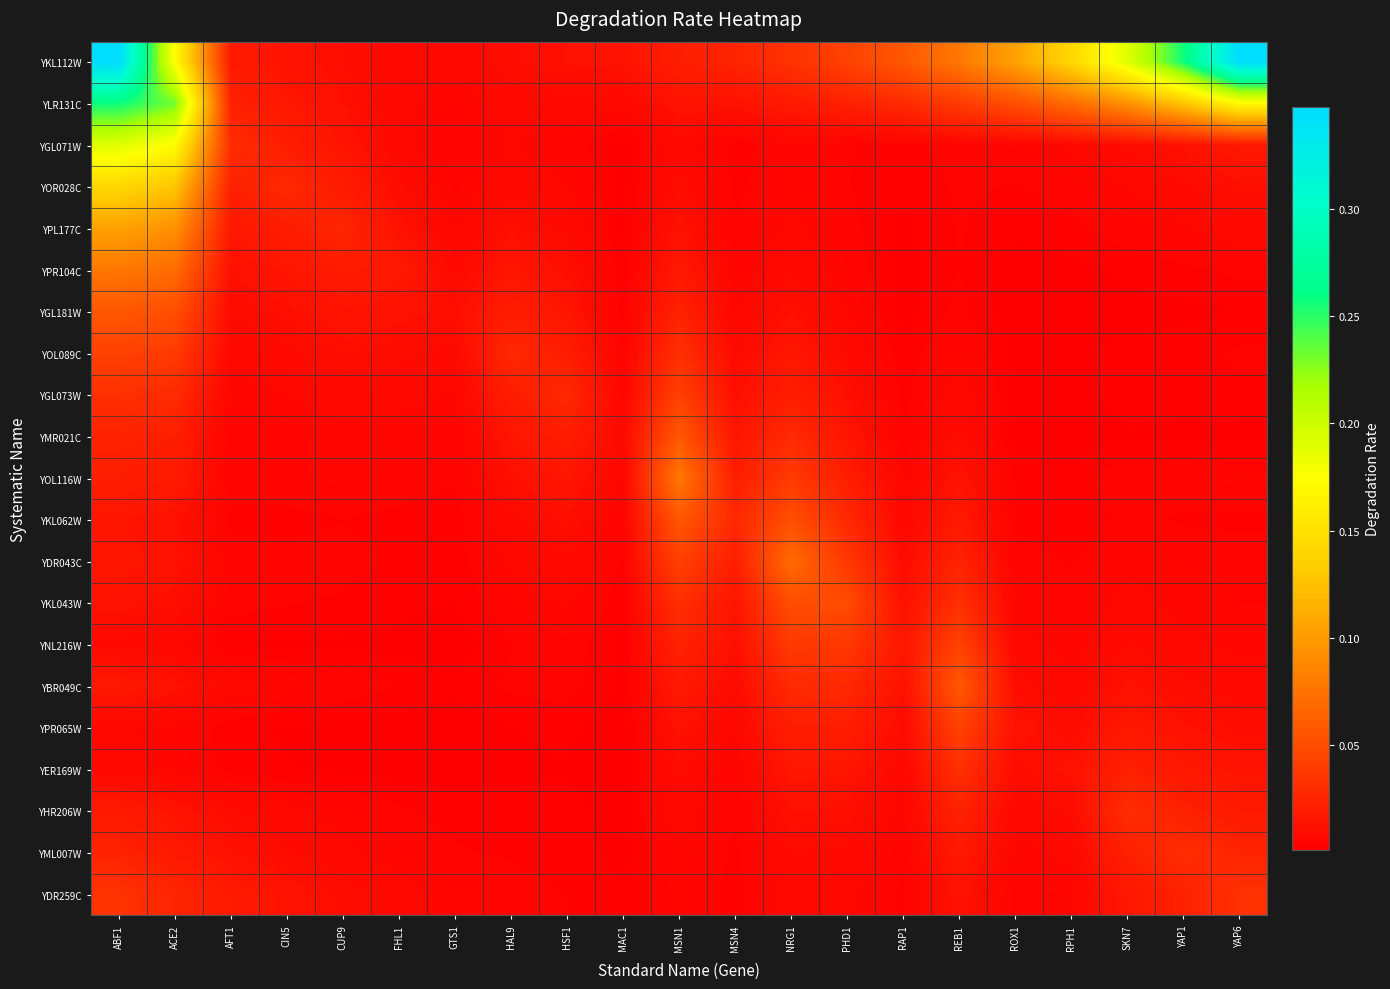

Reading left to right, list all the values displayed in this chart.

YKL112W: ABF1=0.3	ACE2=0.2	AFT1=0.0	CIN5=0.0	CUP9=0.0	FHL1=0.0	GTS1=0.0	HAL9=0.0	HSF1=0.0	MAC1=0.0	MSN1=0.0	MSN4=0.0	NRG1=0.0	PHD1=0.0	RAP1=0.1	REB1=0.1	ROX1=0.1	RPH1=0.1	SKN7=0.2	YAP1=0.3	YAP6=0.3
YLR131C: ABF1=0.3	ACE2=0.2	AFT1=0.0	CIN5=0.0	CUP9=0.0	FHL1=0.0	GTS1=0.0	HAL9=0.0	HSF1=0.0	MAC1=0.0	MSN1=0.0	MSN4=0.0	NRG1=0.0	PHD1=0.0	RAP1=0.0	REB1=0.0	ROX1=0.1	RPH1=0.1	SKN7=0.1	YAP1=0.1	YAP6=0.2
YGL071W: ABF1=0.2	ACE2=0.2	AFT1=0.0	CIN5=0.0	CUP9=0.0	FHL1=0.0	GTS1=0.0	HAL9=0.0	HSF1=0.0	MAC1=0.0	MSN1=0.0	MSN4=0.0	NRG1=0.0	PHD1=0.0	RAP1=0.0	REB1=0.0	ROX1=0.0	RPH1=0.0	SKN7=0.0	YAP1=0.0	YAP6=0.0
YOR028C: ABF1=0.1	ACE2=0.1	AFT1=0.0	CIN5=0.0	CUP9=0.0	FHL1=0.0	GTS1=0.0	HAL9=0.0	HSF1=0.0	MAC1=0.0	MSN1=0.0	MSN4=0.0	NRG1=0.0	PHD1=0.0	RAP1=0.0	REB1=0.0	ROX1=0.0	RPH1=0.0	SKN7=0.0	YAP1=0.0	YAP6=0.0
YPL177C: ABF1=0.1	ACE2=0.1	AFT1=0.0	CIN5=0.0	CUP9=0.0	FHL1=0.0	GTS1=0.0	HAL9=0.0	HSF1=0.0	MAC1=0.0	MSN1=0.0	MSN4=0.0	NRG1=0.0	PHD1=0.0	RAP1=0.0	REB1=0.0	ROX1=0.0	RPH1=0.0	SKN7=0.0	YAP1=0.0	YAP6=0.0
YPR104C: ABF1=0.1	ACE2=0.1	AFT1=0.0	CIN5=0.0	CUP9=0.0	FHL1=0.0	GTS1=0.0	HAL9=0.0	HSF1=0.0	MAC1=0.0	MSN1=0.0	MSN4=0.0	NRG1=0.0	PHD1=0.0	RAP1=0.0	REB1=0.0	ROX1=0.0	RPH1=0.0	SKN7=0.0	YAP1=0.0	YAP6=0.0
YGL181W: ABF1=0.1	ACE2=0.1	AFT1=0.0	CIN5=0.0	CUP9=0.0	FHL1=0.0	GTS1=0.0	HAL9=0.0	HSF1=0.0	MAC1=0.0	MSN1=0.0	MSN4=0.0	NRG1=0.0	PHD1=0.0	RAP1=0.0	REB1=0.0	ROX1=0.0	RPH1=0.0	SKN7=0.0	YAP1=0.0	YAP6=0.0
YOL089C: ABF1=0.0	ACE2=0.0	AFT1=0.0	CIN5=0.0	CUP9=0.0	FHL1=0.0	GTS1=0.0	HAL9=0.0	HSF1=0.0	MAC1=0.0	MSN1=0.0	MSN4=0.0	NRG1=0.0	PHD1=0.0	RAP1=0.0	REB1=0.0	ROX1=0.0	RPH1=0.0	SKN7=0.0	YAP1=0.0	YAP6=0.0
YGL073W: ABF1=0.0	ACE2=0.0	AFT1=0.0	CIN5=0.0	CUP9=0.0	FHL1=0.0	GTS1=0.0	HAL9=0.0	HSF1=0.0	MAC1=0.0	MSN1=0.0	MSN4=0.0	NRG1=0.0	PHD1=0.0	RAP1=0.0	REB1=0.0	ROX1=0.0	RPH1=0.0	SKN7=0.0	YAP1=0.0	YAP6=0.0
YMR021C: ABF1=0.0	ACE2=0.0	AFT1=0.0	CIN5=0.0	CUP9=0.0	FHL1=0.0	GTS1=0.0	HAL9=0.0	HSF1=0.0	MAC1=0.0	MSN1=0.1	MSN4=0.0	NRG1=0.0	PHD1=0.0	RAP1=0.0	REB1=0.0	ROX1=0.0	RPH1=0.0	SKN7=0.0	YAP1=0.0	YAP6=0.0
YOL116W: ABF1=0.0	ACE2=0.0	AFT1=0.0	CIN5=0.0	CUP9=0.0	FHL1=0.0	GTS1=0.0	HAL9=0.0	HSF1=0.0	MAC1=0.0	MSN1=0.1	MSN4=0.0	NRG1=0.0	PHD1=0.0	RAP1=0.0	REB1=0.0	ROX1=0.0	RPH1=0.0	SKN7=0.0	YAP1=0.0	YAP6=0.0
YKL062W: ABF1=0.0	ACE2=0.0	AFT1=0.0	CIN5=0.0	CUP9=0.0	FHL1=0.0	GTS1=0.0	HAL9=0.0	HSF1=0.0	MAC1=0.0	MSN1=0.1	MSN4=0.0	NRG1=0.1	PHD1=0.0	RAP1=0.0	REB1=0.0	ROX1=0.0	RPH1=0.0	SKN7=0.0	YAP1=0.0	YAP6=0.0
YDR043C: ABF1=0.0	ACE2=0.0	AFT1=0.0	CIN5=0.0	CUP9=0.0	FHL1=0.0	GTS1=0.0	HAL9=0.0	HSF1=0.0	MAC1=0.0	MSN1=0.0	MSN4=0.0	NRG1=0.1	PHD1=0.0	RAP1=0.0	REB1=0.0	ROX1=0.0	RPH1=0.0	SKN7=0.0	YAP1=0.0	YAP6=0.0
YKL043W: ABF1=0.0	ACE2=0.0	AFT1=0.0	CIN5=0.0	CUP9=0.0	FHL1=0.0	GTS1=0.0	HAL9=0.0	HSF1=0.0	MAC1=0.0	MSN1=0.0	MSN4=0.0	NRG1=0.1	PHD1=0.0	RAP1=0.0	REB1=0.0	ROX1=0.0	RPH1=0.0	SKN7=0.0	YAP1=0.0	YAP6=0.0
YNL216W: ABF1=0.0	ACE2=0.0	AFT1=0.0	CIN5=0.0	CUP9=0.0	FHL1=0.0	GTS1=0.0	HAL9=0.0	HSF1=0.0	MAC1=0.0	MSN1=0.0	MSN4=0.0	NRG1=0.0	PHD1=0.0	RAP1=0.0	REB1=0.0	ROX1=0.0	RPH1=0.0	SKN7=0.0	YAP1=0.0	YAP6=0.0
YBR049C: ABF1=0.0	ACE2=0.0	AFT1=0.0	CIN5=0.0	CUP9=0.0	FHL1=0.0	GTS1=0.0	HAL9=0.0	HSF1=0.0	MAC1=0.0	MSN1=0.0	MSN4=0.0	NRG1=0.0	PHD1=0.0	RAP1=0.0	REB1=0.1	ROX1=0.0	RPH1=0.0	SKN7=0.0	YAP1=0.0	YAP6=0.0
YPR065W: ABF1=0.0	ACE2=0.0	AFT1=0.0	CIN5=0.0	CUP9=0.0	FHL1=0.0	GTS1=0.0	HAL9=0.0	HSF1=0.0	MAC1=0.0	MSN1=0.0	MSN4=0.0	NRG1=0.0	PHD1=0.0	RAP1=0.0	REB1=0.0	ROX1=0.0	RPH1=0.0	SKN7=0.0	YAP1=0.0	YAP6=0.0
YER169W: ABF1=0.0	ACE2=0.0	AFT1=0.0	CIN5=0.0	CUP9=0.0	FHL1=0.0	GTS1=0.0	HAL9=0.0	HSF1=0.0	MAC1=0.0	MSN1=0.0	MSN4=0.0	NRG1=0.0	PHD1=0.0	RAP1=0.0	REB1=0.0	ROX1=0.0	RPH1=0.0	SKN7=0.0	YAP1=0.0	YAP6=0.0
YHR206W: ABF1=0.0	ACE2=0.0	AFT1=0.0	CIN5=0.0	CUP9=0.0	FHL1=0.0	GTS1=0.0	HAL9=0.0	HSF1=0.0	MAC1=0.0	MSN1=0.0	MSN4=0.0	NRG1=0.0	PHD1=0.0	RAP1=0.0	REB1=0.0	ROX1=0.0	RPH1=0.0	SKN7=0.0	YAP1=0.0	YAP6=0.0
YML007W: ABF1=0.0	ACE2=0.0	AFT1=0.0	CIN5=0.0	CUP9=0.0	FHL1=0.0	GTS1=0.0	HAL9=0.0	HSF1=0.0	MAC1=0.0	MSN1=0.0	MSN4=0.0	NRG1=0.0	PHD1=0.0	RAP1=0.0	REB1=0.0	ROX1=0.0	RPH1=0.0	SKN7=0.0	YAP1=0.0	YAP6=0.0
YDR259C: ABF1=0.0	ACE2=0.0	AFT1=0.0	CIN5=0.0	CUP9=0.0	FHL1=0.0	GTS1=0.0	HAL9=0.0	HSF1=0.0	MAC1=0.0	MSN1=0.0	MSN4=0.0	NRG1=0.0	PHD1=0.0	RAP1=0.0	REB1=0.0	ROX1=0.0	RPH1=0.0	SKN7=0.0	YAP1=0.0	YAP6=0.0